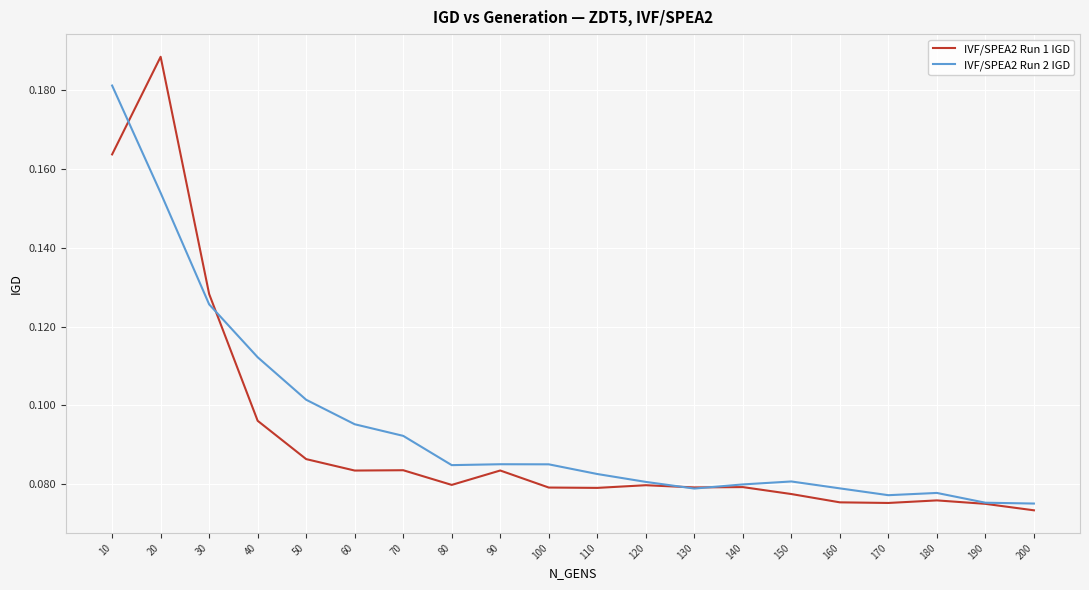

After their last crossing, which series has the higher values: IVF/SPEA2 Run 1 IGD or IVF/SPEA2 Run 2 IGD?

IVF/SPEA2 Run 2 IGD